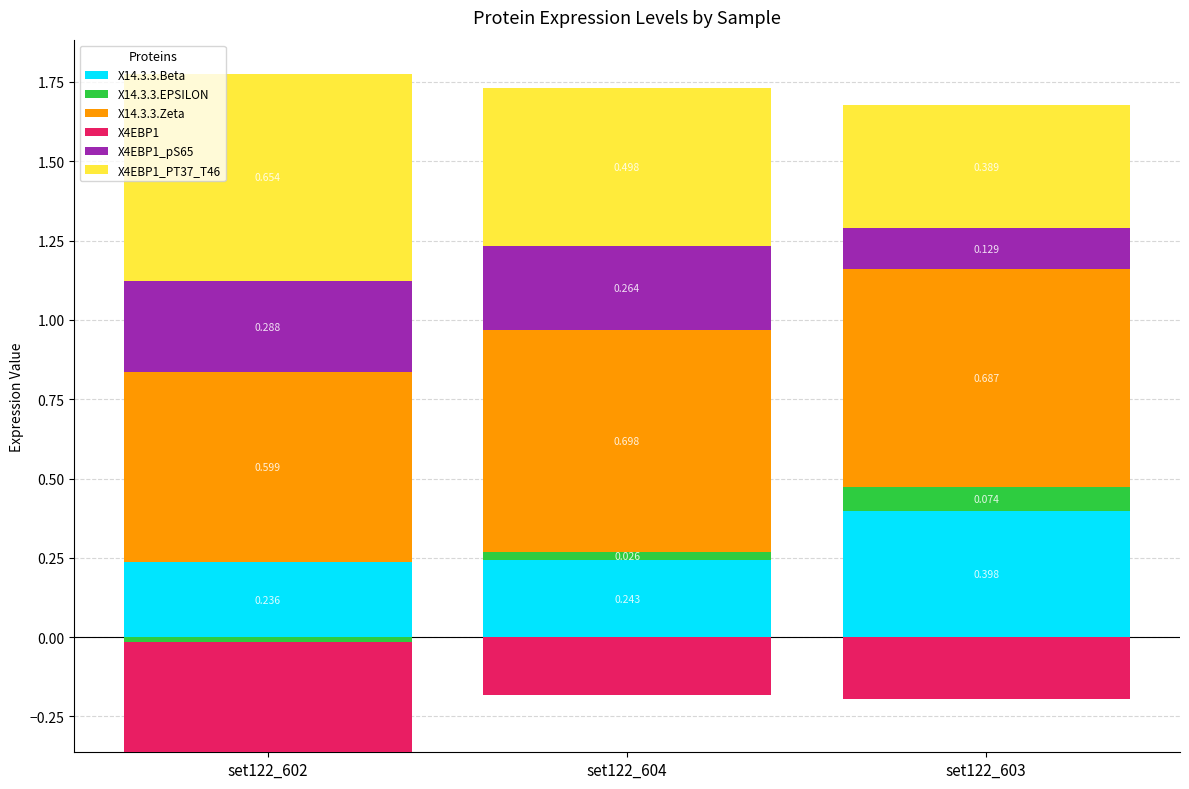

What is the sum of all X14.3.3.Zeta values?

2.0